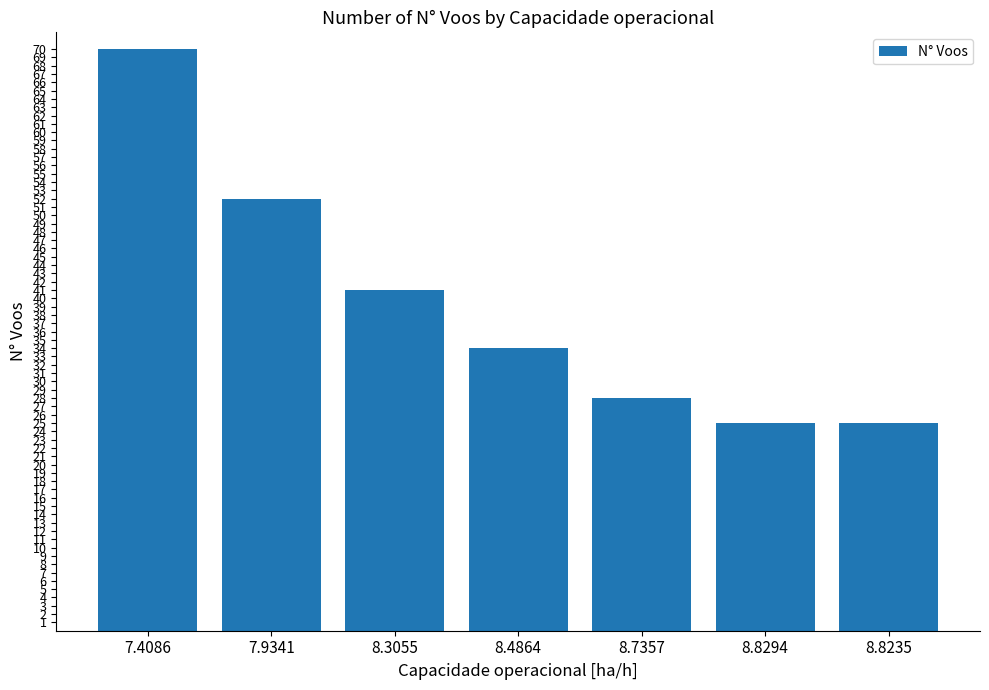

Between 8.7357 and 8.8294, which is larger?

8.7357